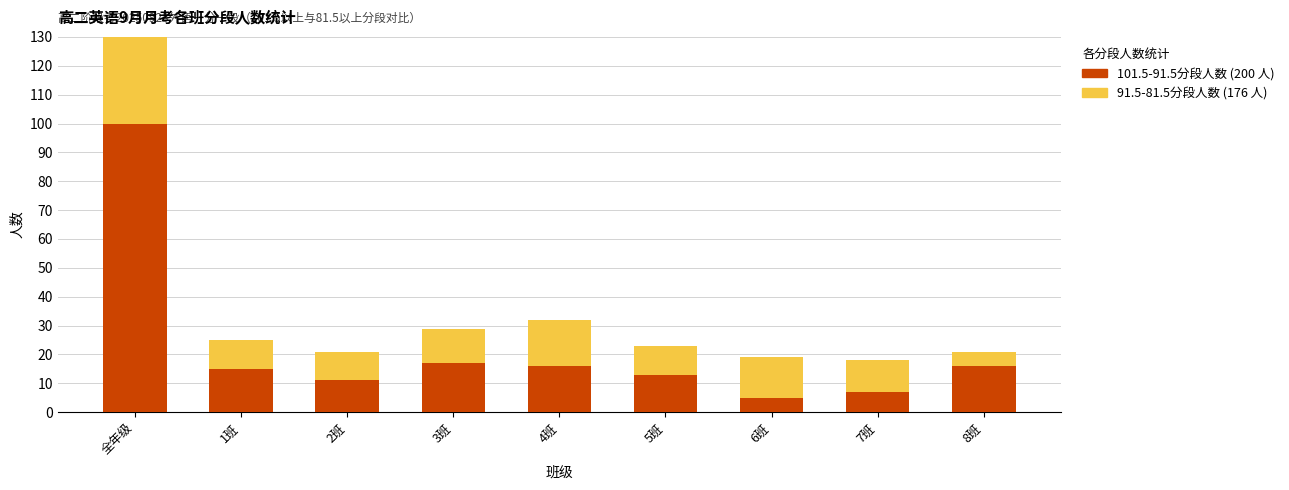

Reading right to left, extract all data points from this chart.

101.5-91.5分段人数: 8班=16	7班=7	6班=5	5班=13	4班=16	3班=17	2班=11	1班=15	全年级=100
91.5-81.5分段人数: 8班=5	7班=11	6班=14	5班=10	4班=16	3班=12	2班=10	1班=10	全年级=88